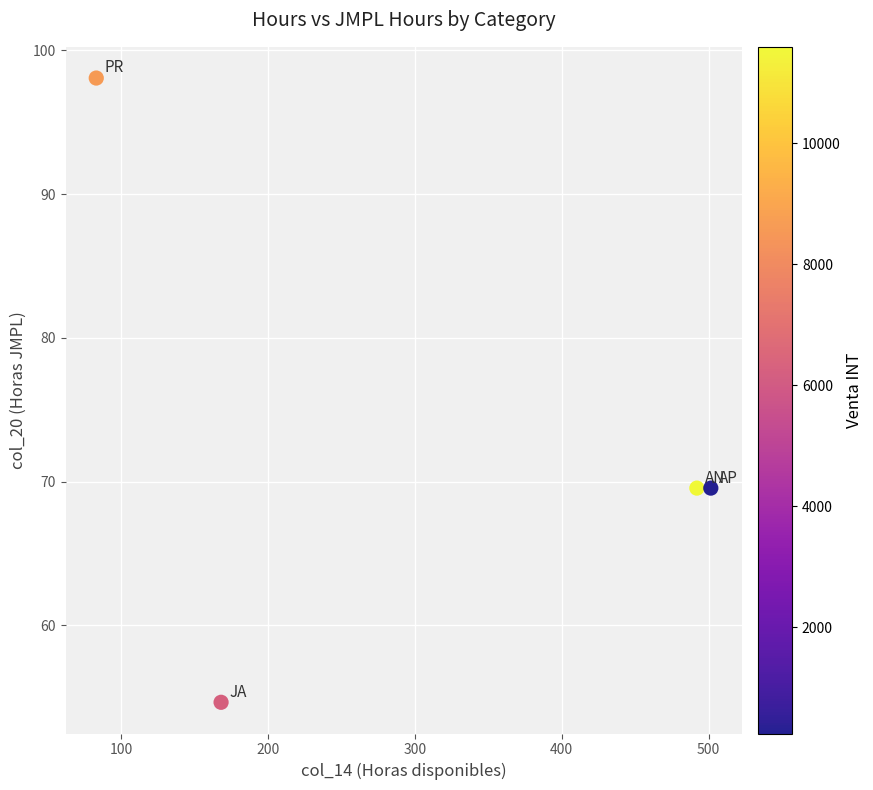

What is the range of X values (max minus min)?

418.5